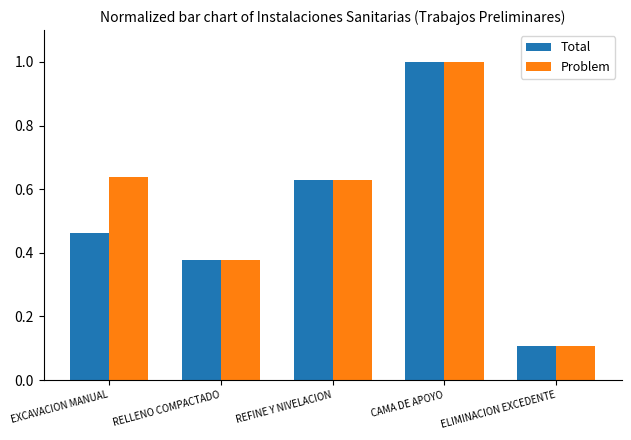

What is the approximate value of Problem at CAMA DE APOYO?

1.0